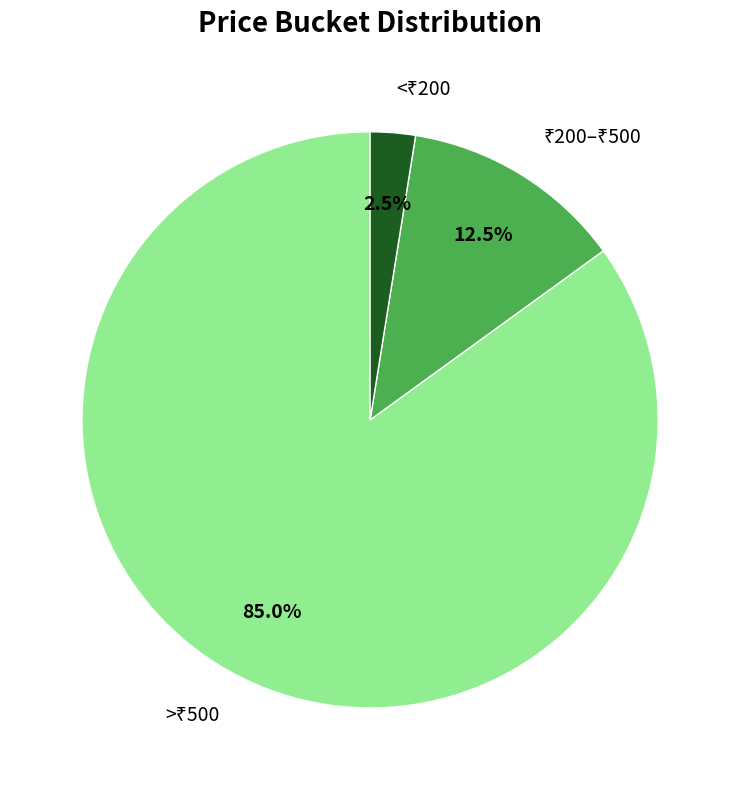

Is there a majority slice in this chart?

Yes